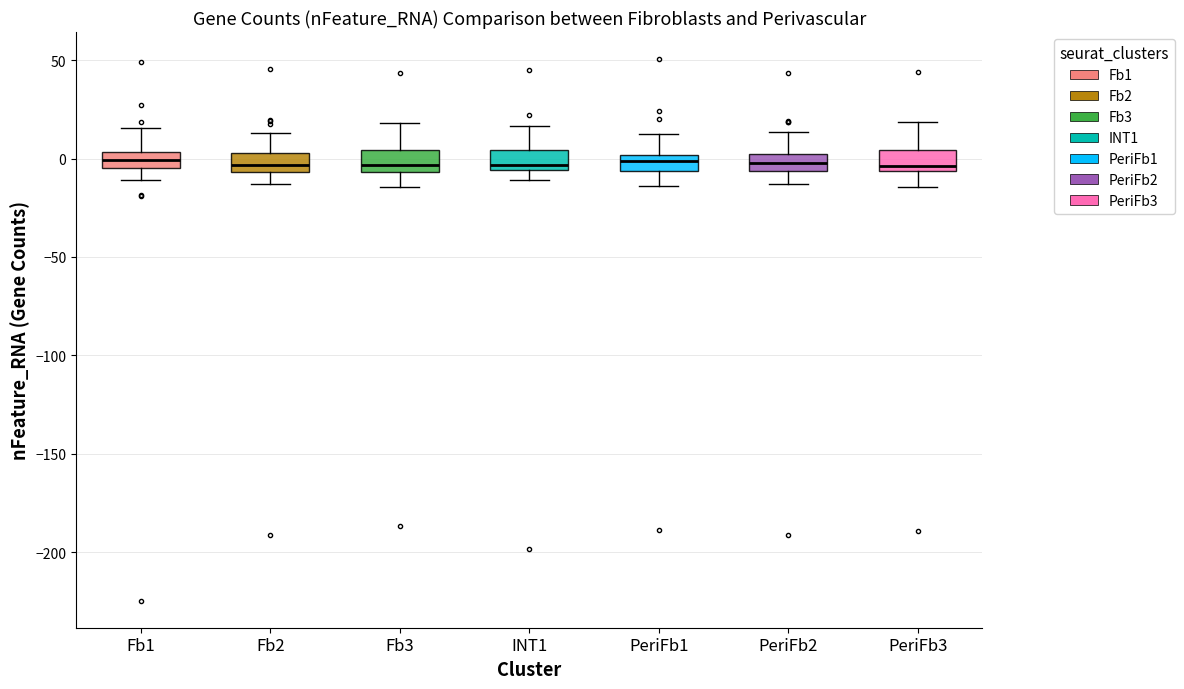

Reading left to right, read every box against the y-axis: the position of its median line, the range the box covers, and the ends of its whiskers. The values are not printed on the chart, so give them approximately, as read against the axis.

Fb1: median 0, box -5 to 5, whiskers -10 to 15
Fb2: median -5 (inside the box), box -5 to 5, whiskers -15 to 15
Fb3: median -5 (just above the box's lower edge), box -5 to 5, whiskers -15 to 20
INT1: median -5 (just above the box's lower edge), box -5 to 5, whiskers -10 to 15
PeriFb1: median 0 (inside the box), box -5 to 0, whiskers -15 to 15
PeriFb2: median 0 (inside the box), box -5 to 0, whiskers -15 to 15
PeriFb3: median -5 (just above the box's lower edge), box -5 to 5, whiskers -15 to 20